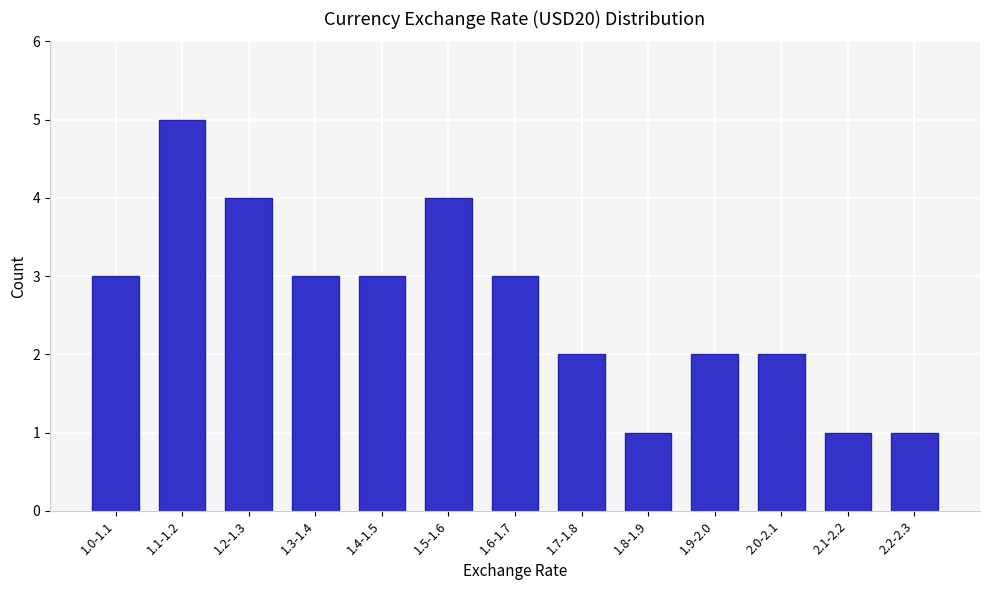

Reading left to right, list all the values displayed in this chart.

3	5	4	3	3	4	3	2	1	2	2	1	1